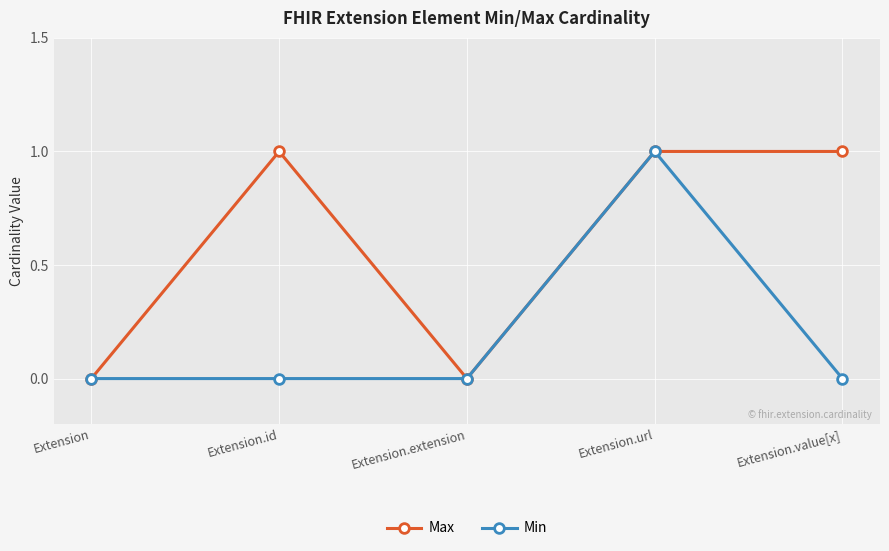

Rank the series by their average value, from highest to lowest.

Max, Min